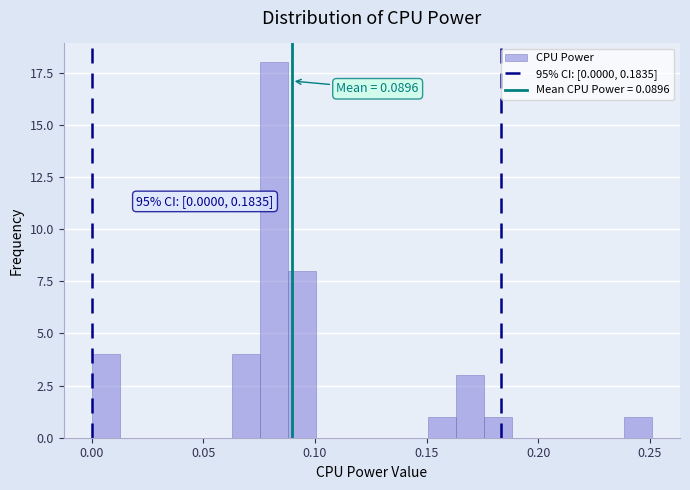

Around what value on the x-axis is the tallest bar? Give the approximate position of its centre, as read against the axis.

0.080